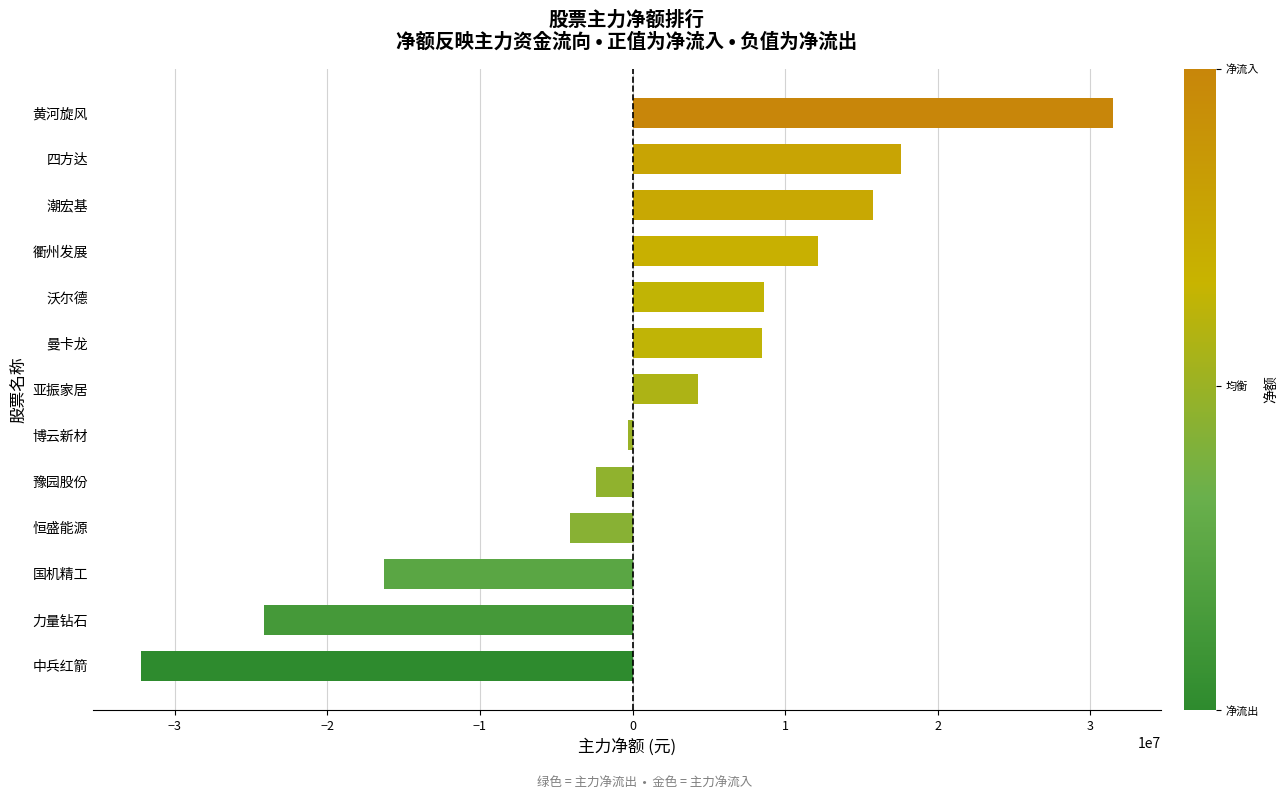

Are the bars grouped side by side (vs. stacked)?

No